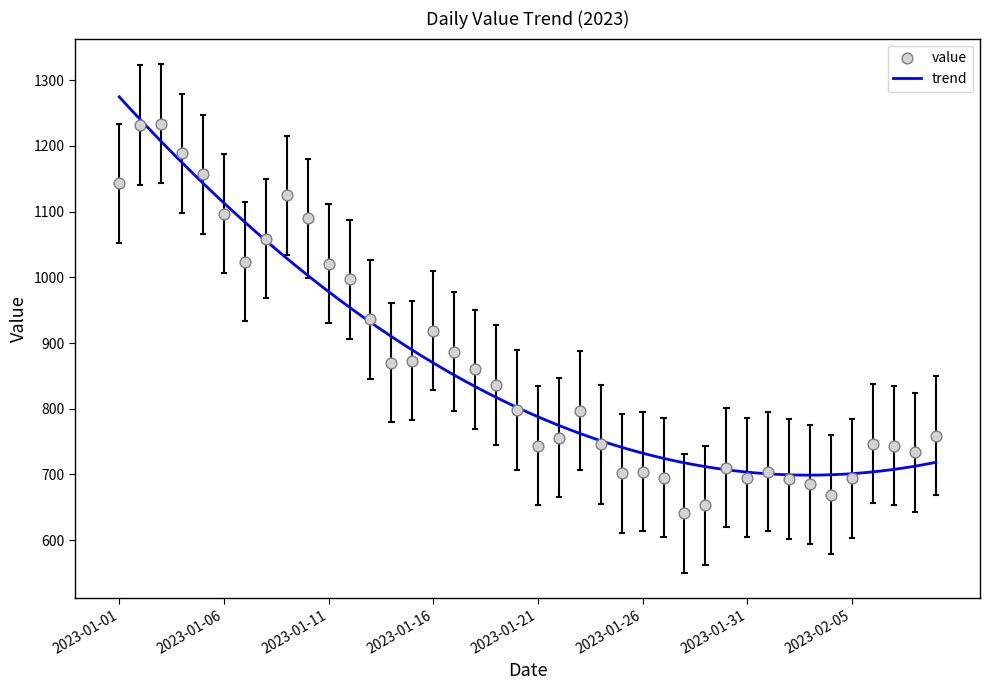

What is the ratio of the value at 2023-01-17 to the value at 2023-01-27?

1.3